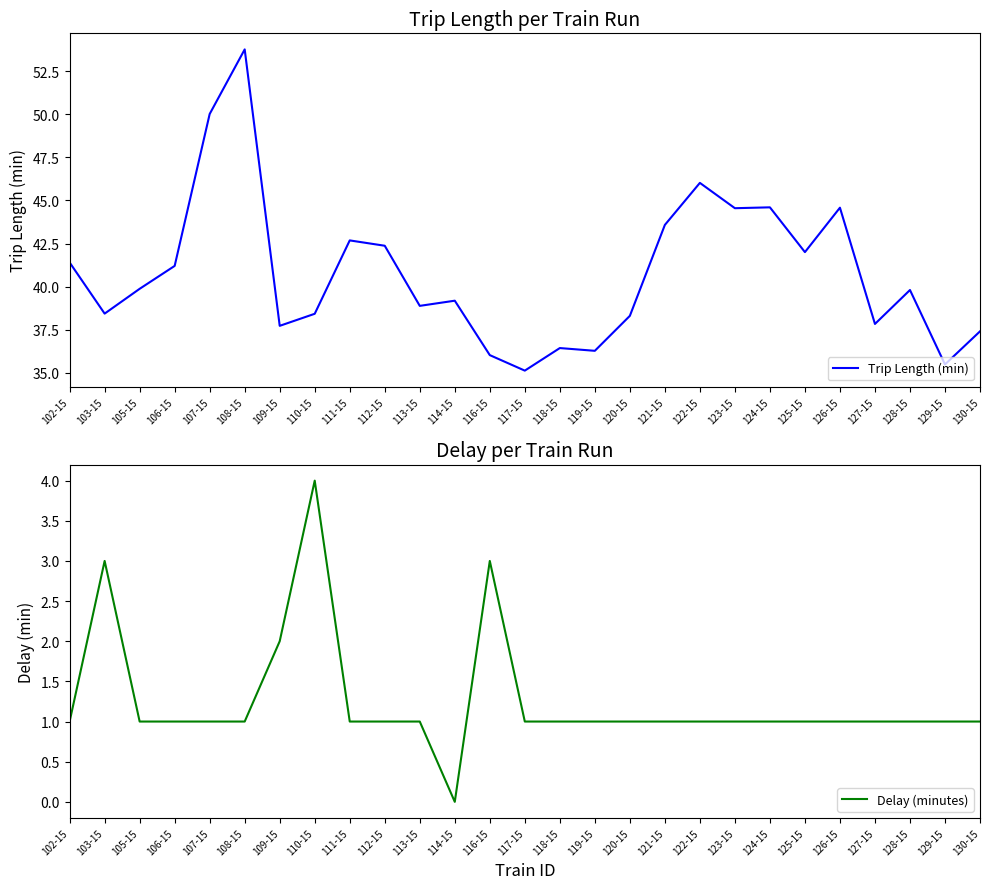

Between 109-15 and 113-15, which series saw the biggest shift?

Trip Length (min)